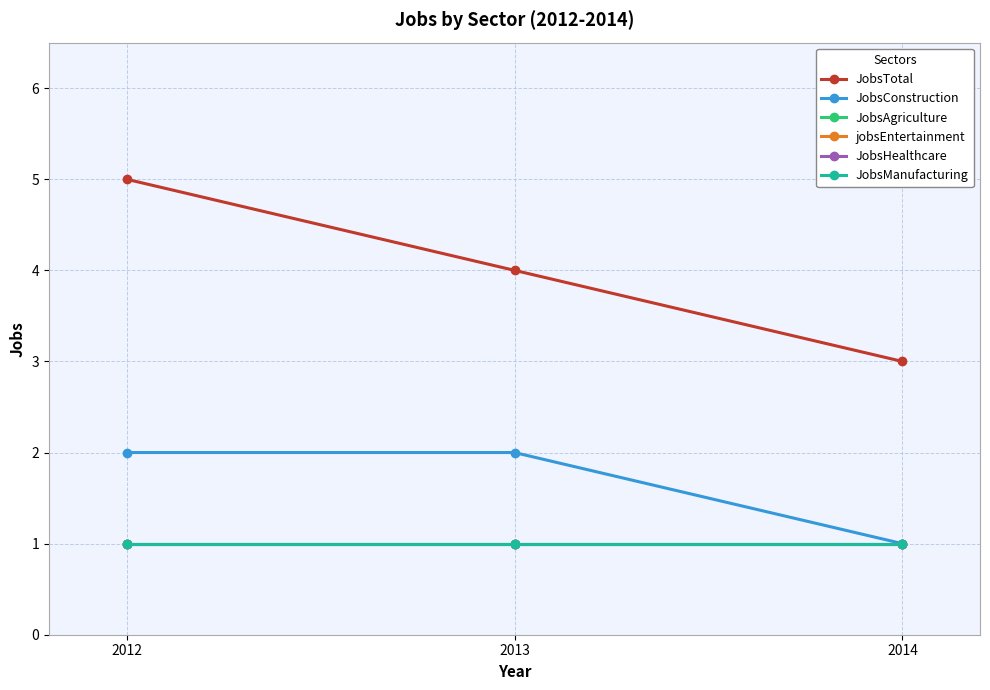

What is the difference between the JobsTotal values at 2014 and 2012?

2